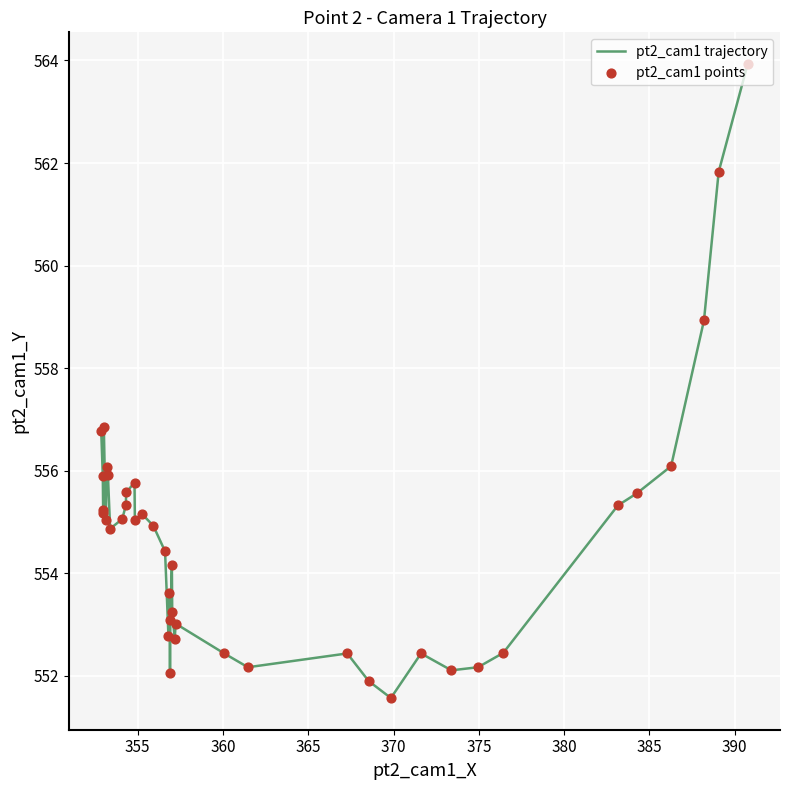

What is the minimum value shown in the chart?

551.6